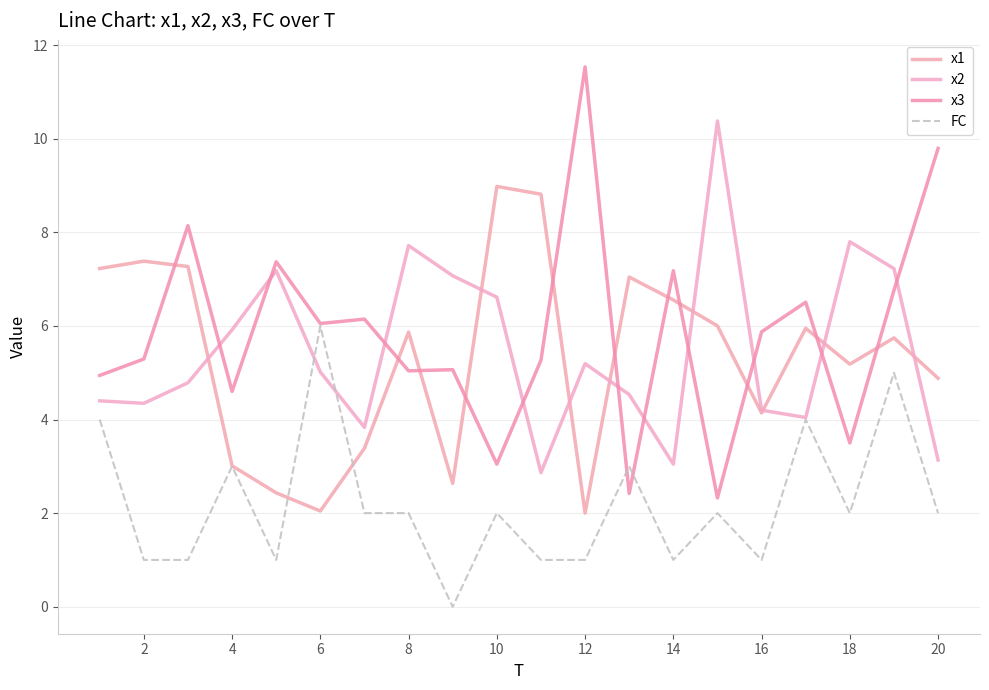

Rank the series by their maximum value, from lowest to highest.

FC, x1, x2, x3